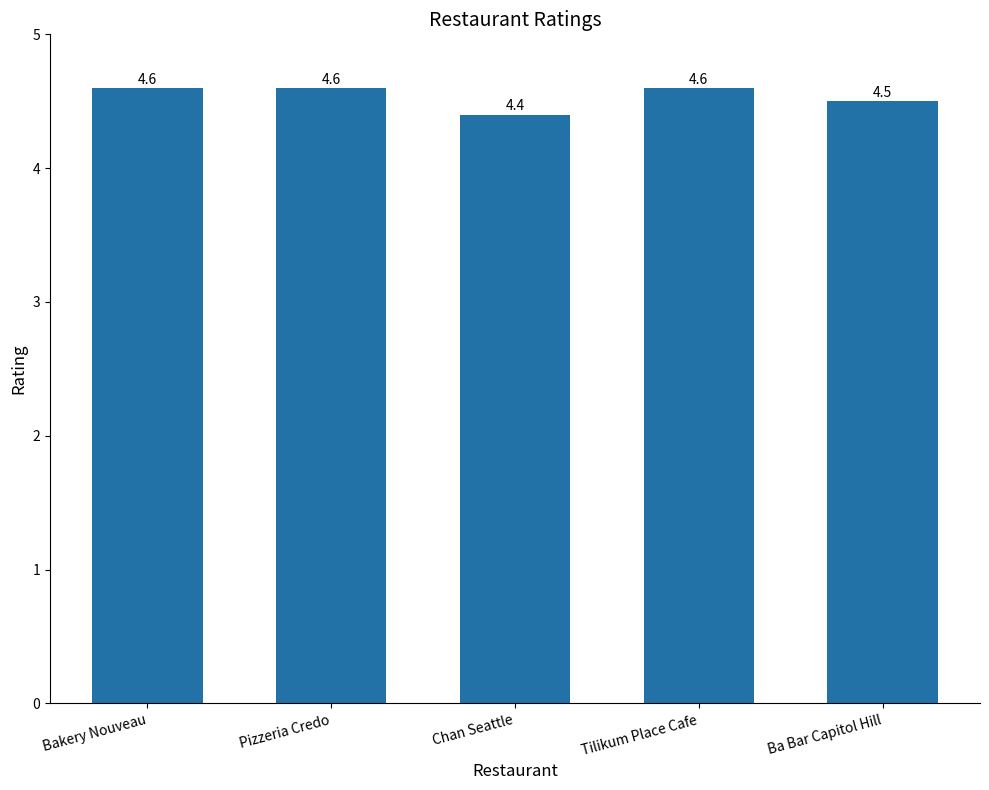

Reading left to right, list all the values displayed in this chart.

Bakery Nouveau=4.6	Pizzeria Credo=4.6	Chan Seattle=4.4	Tilikum Place Cafe=4.6	Ba Bar Capitol Hill=4.5